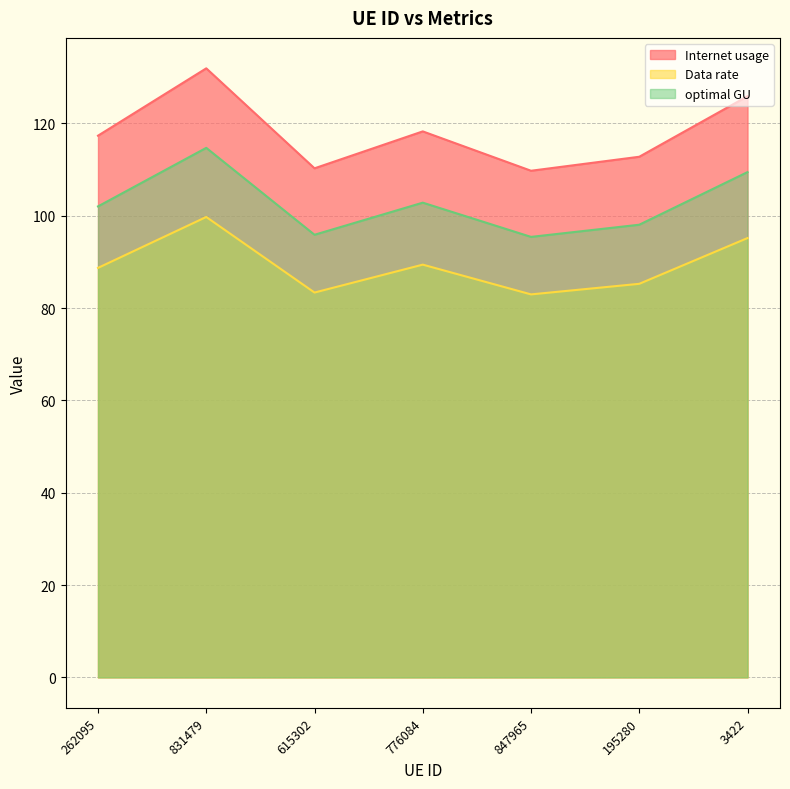

Which series has the largest total across all categories?

Internet usage